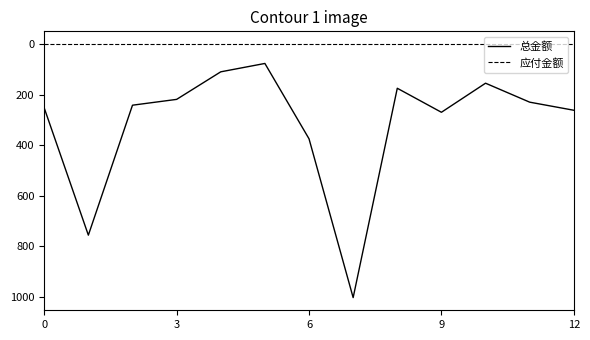

What is the maximum value shown in the chart?

1003.0